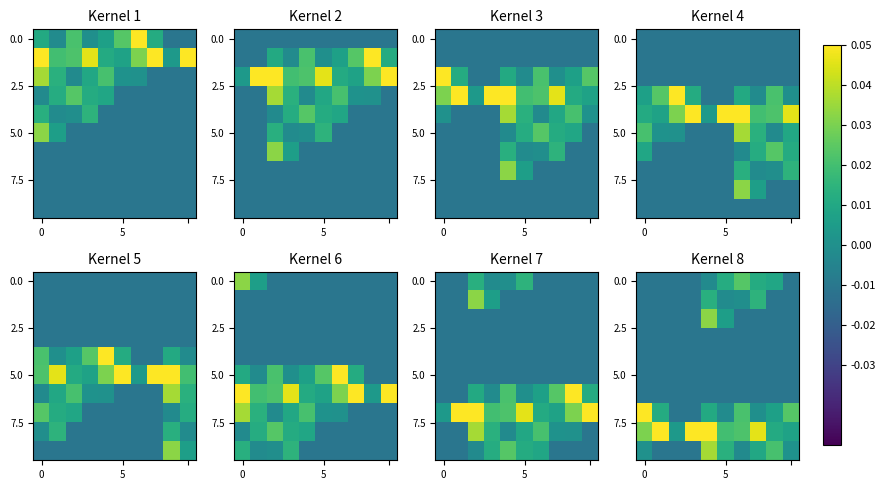

Which has a higher value, 7 or 8?

7